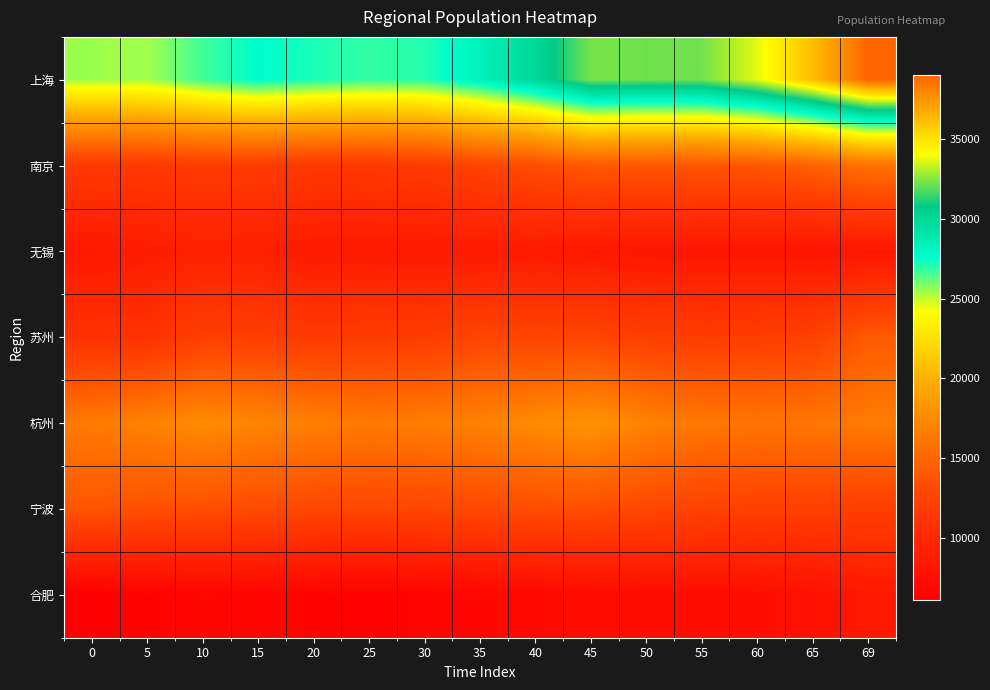

What is the spread (max minus min) of values at 15?

20946